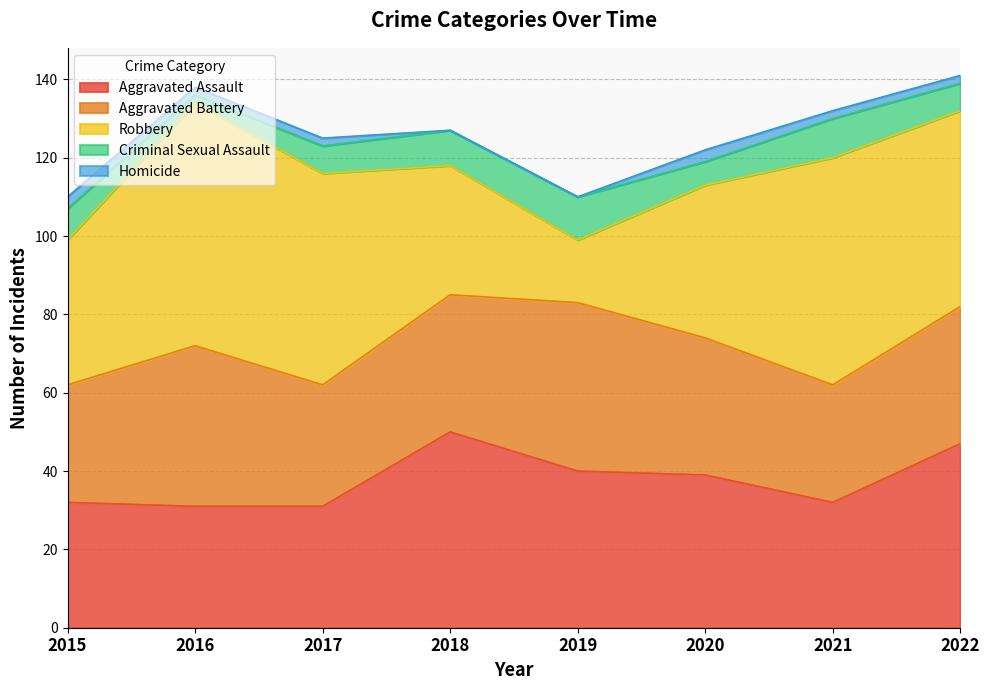

List the series in order of their peak value, lowest first.

Homicide, Criminal Sexual Assault, Aggravated Battery, Aggravated Assault, Robbery